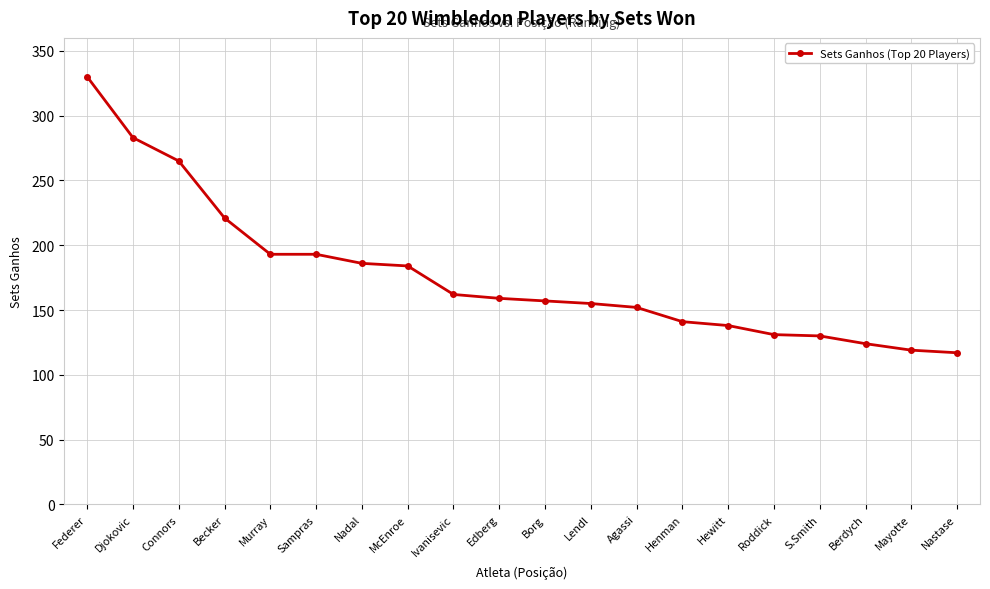

What is the difference between the maximum and minimum values?

213